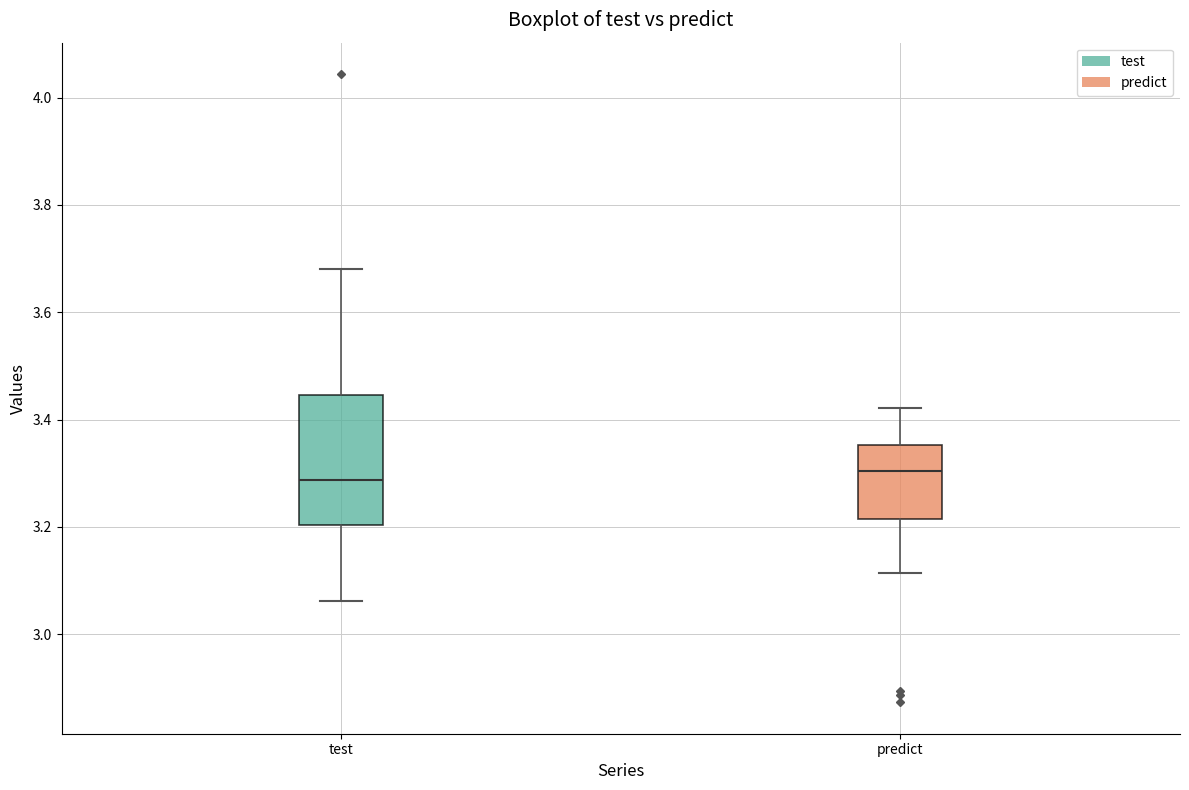

Reading left to right, read every box against the y-axis: the position of its median line, the range the box covers, and the ends of its whiskers. The values are not printed on the chart, so give them approximately, as read against the axis.

test: median 3.28, box 3.20 to 3.44, whiskers 3.06 to 3.68
predict: median 3.30, box 3.22 to 3.36, whiskers 3.12 to 3.42